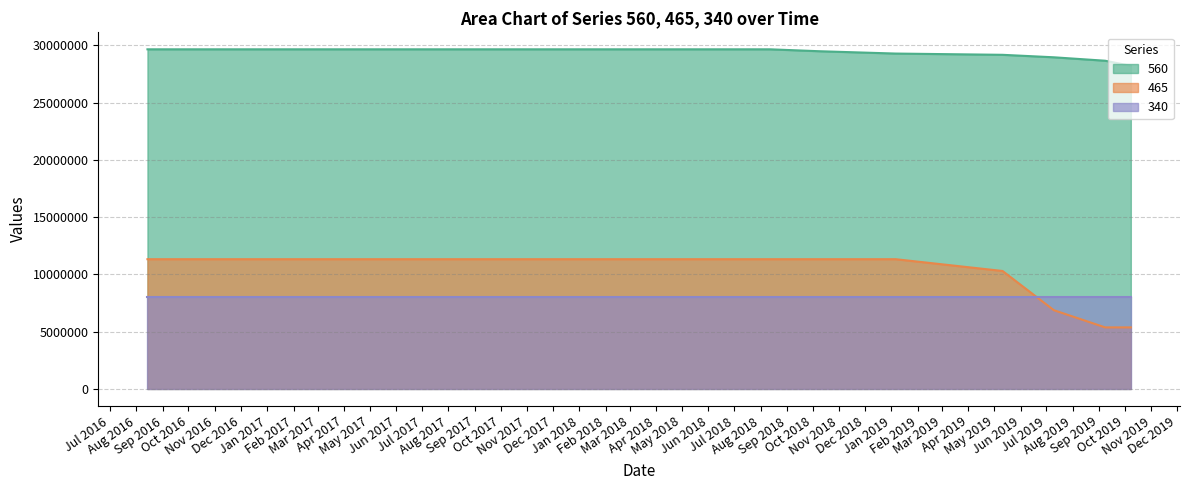

Count the 465 values in the range 10298000 to 11327000.

9